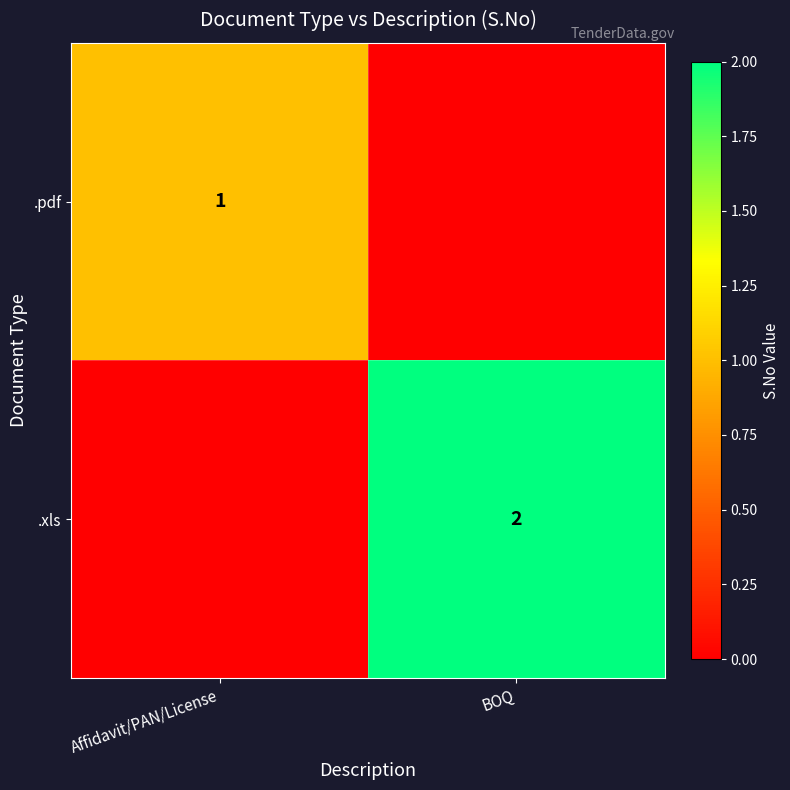

The value of .pdf at Affidavit/PAN/License is 0. True or false?

False